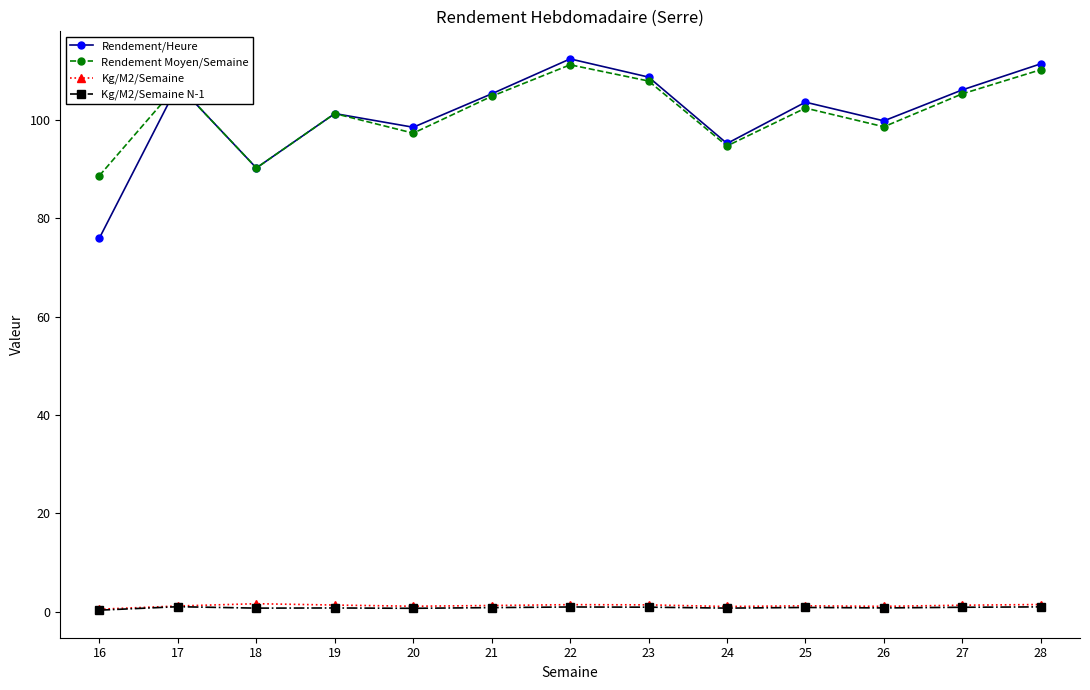

Which series has the widest spread of values?

Rendement/Heure